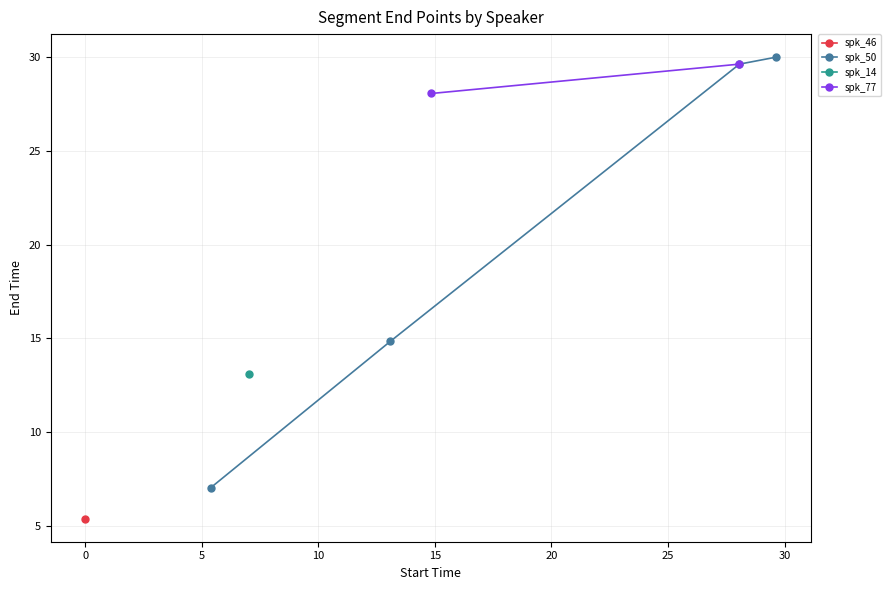

True or false: spk_50 has more than 2 points higher than both neighbors.

False